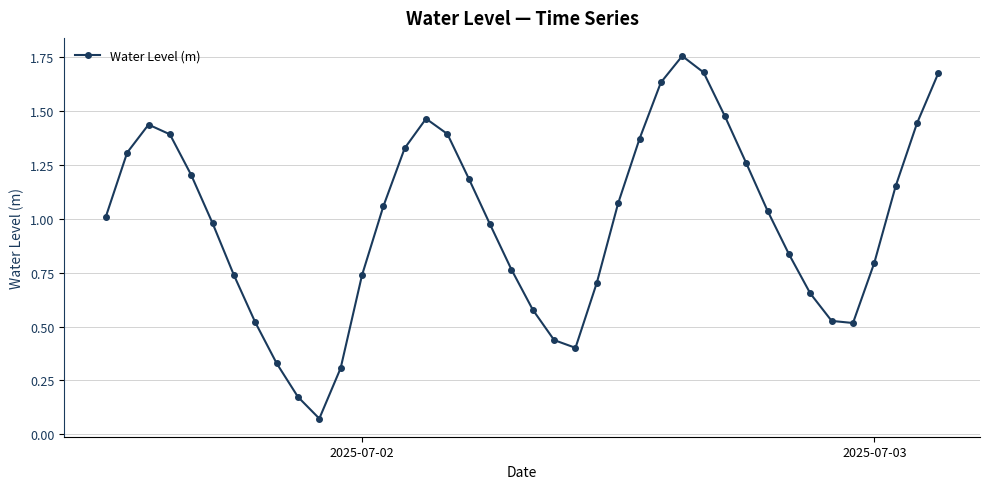

How many data points does each series have?

40